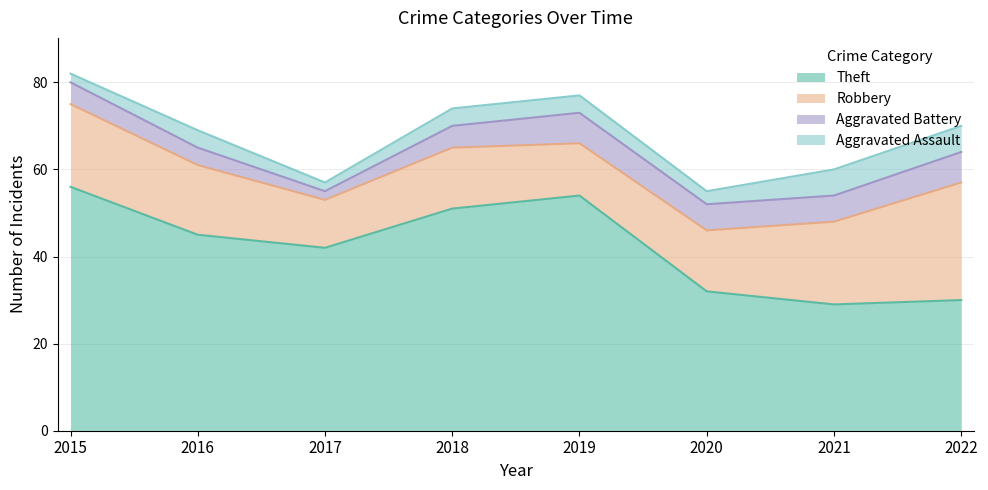

Does the chart have visible grid lines?

Yes